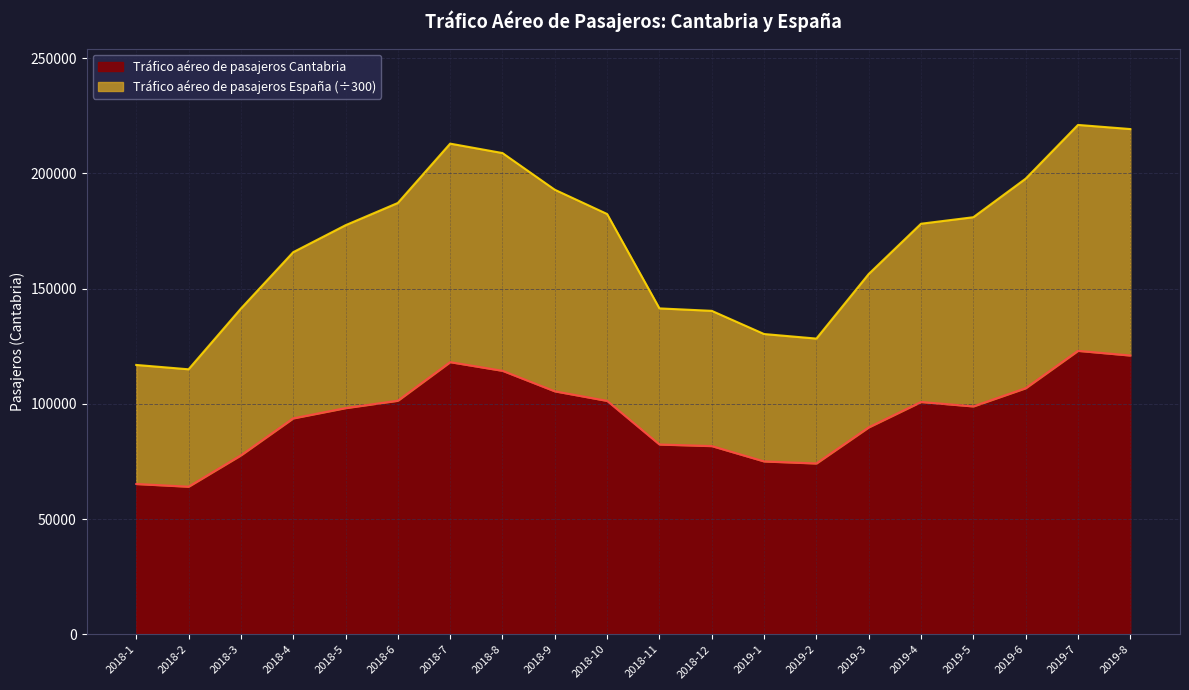

True or false: Tráfico aéreo de pasajeros Cantabria and Tráfico aéreo de pasajeros España intersect in this chart.

False